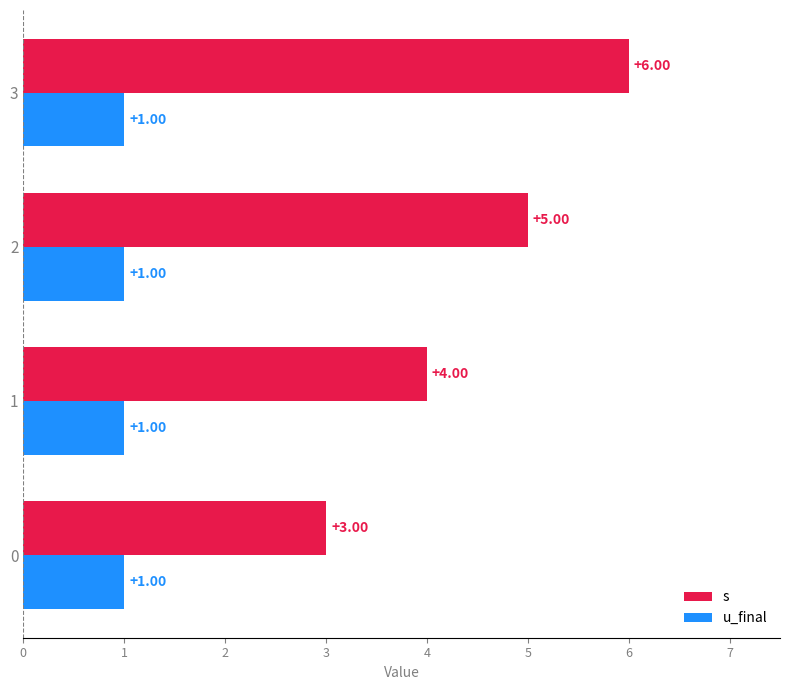

Which series has the largest total across all categories?

s